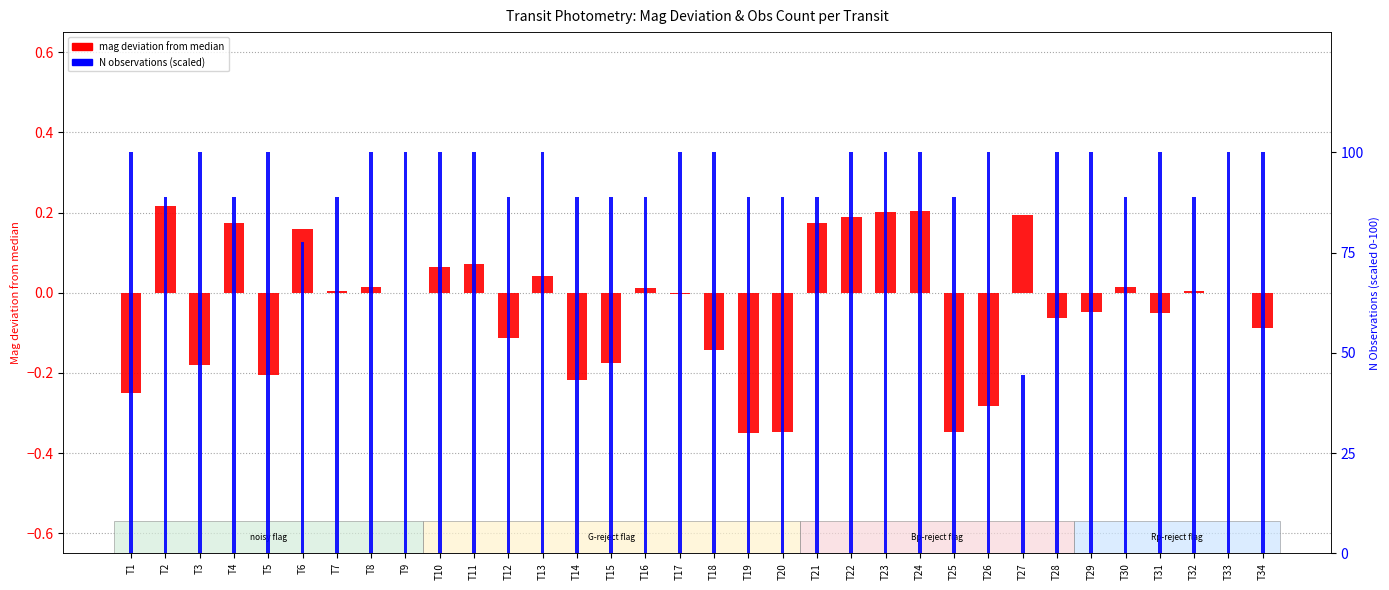

How many bars are there in total?

68